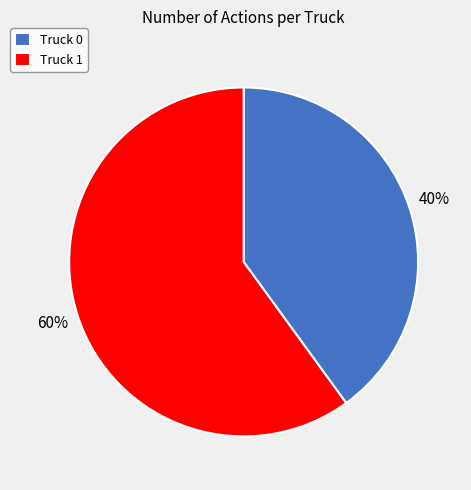

To the nearest percent, what portion does Truck 1 represent?

60%